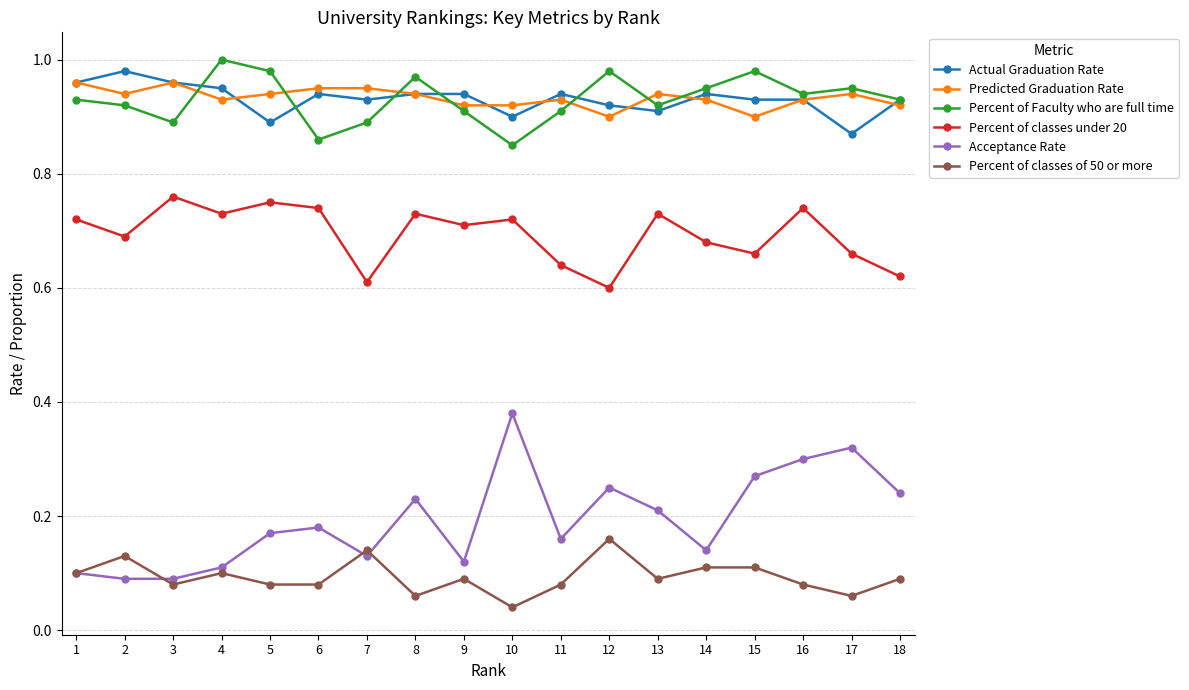

True or false: Percent of classes under 20 and Percent of classes of 50 or more intersect in this chart.

False